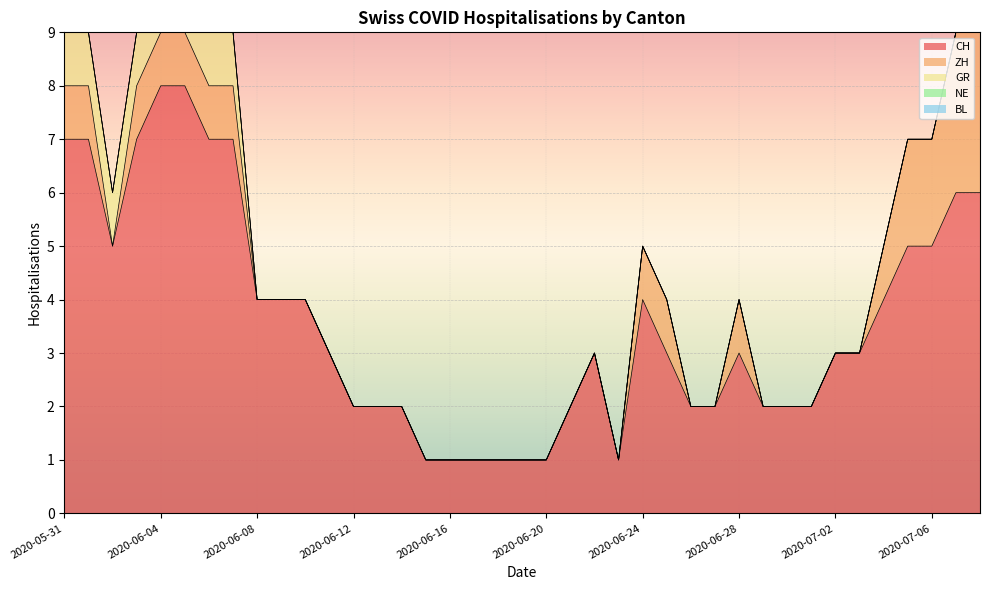

Where is ZH nearest to the value 1?

2020-05-31